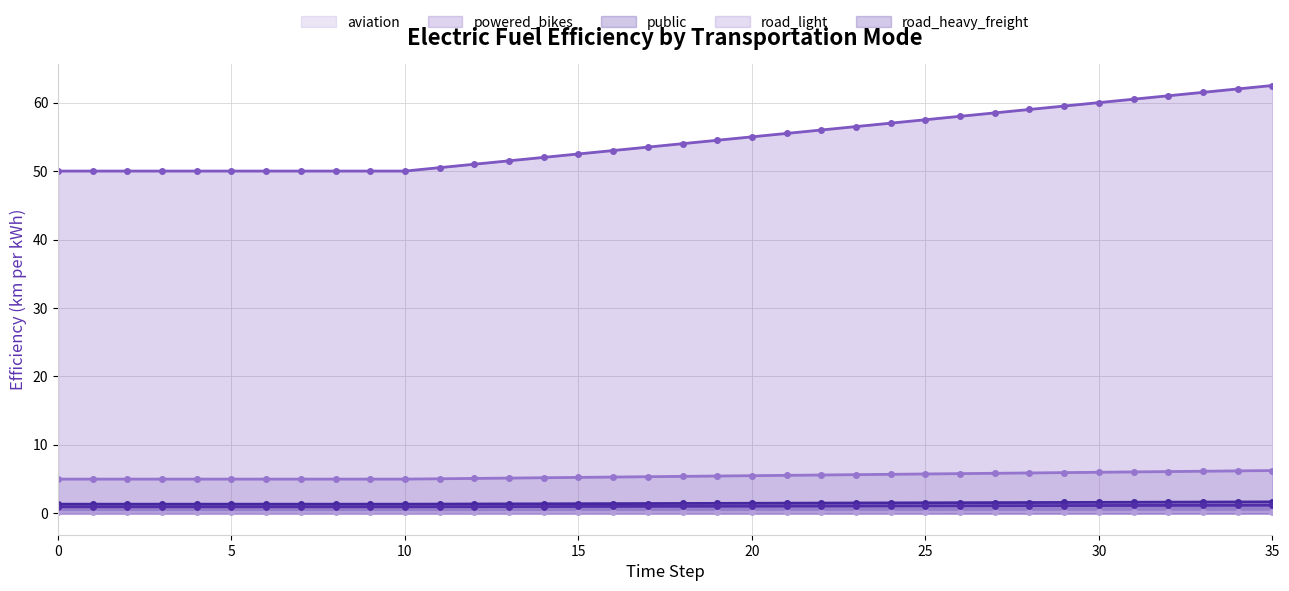

Which series changed the most between 3 and 34?

powered_bikes